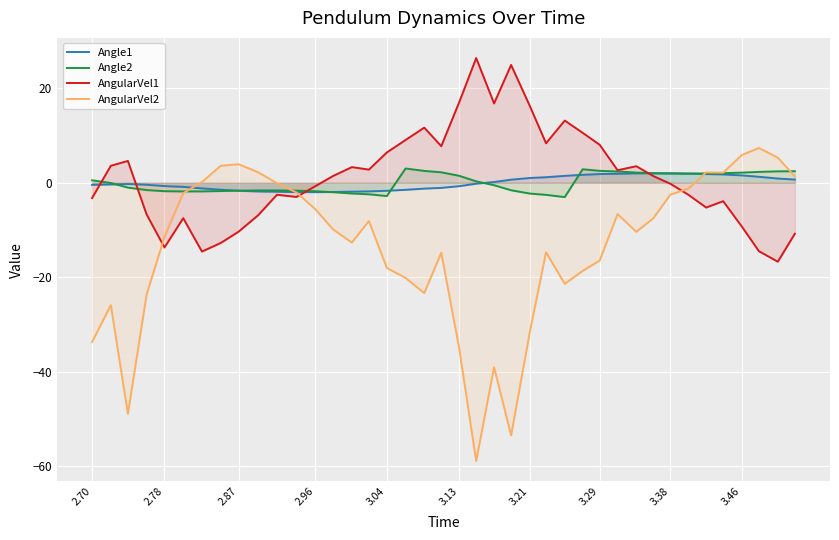

The value of AngularVel1 at 3.13 is 17.0. True or false?

True